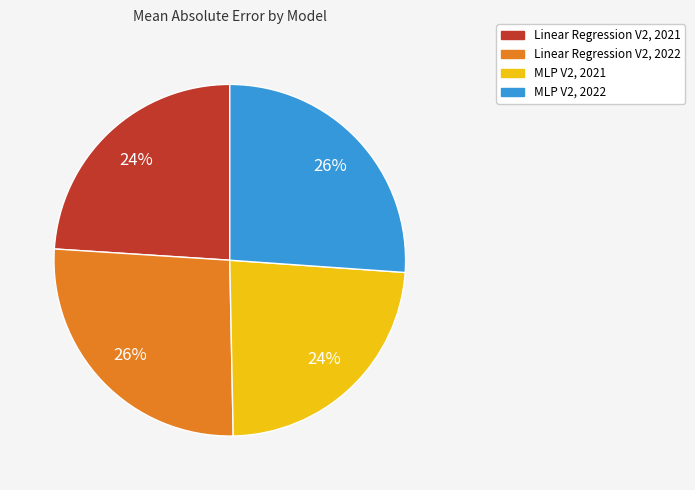

Is the sum of Linear Regression V2, 2021 and MLP V2, 2021 greater than half?

No